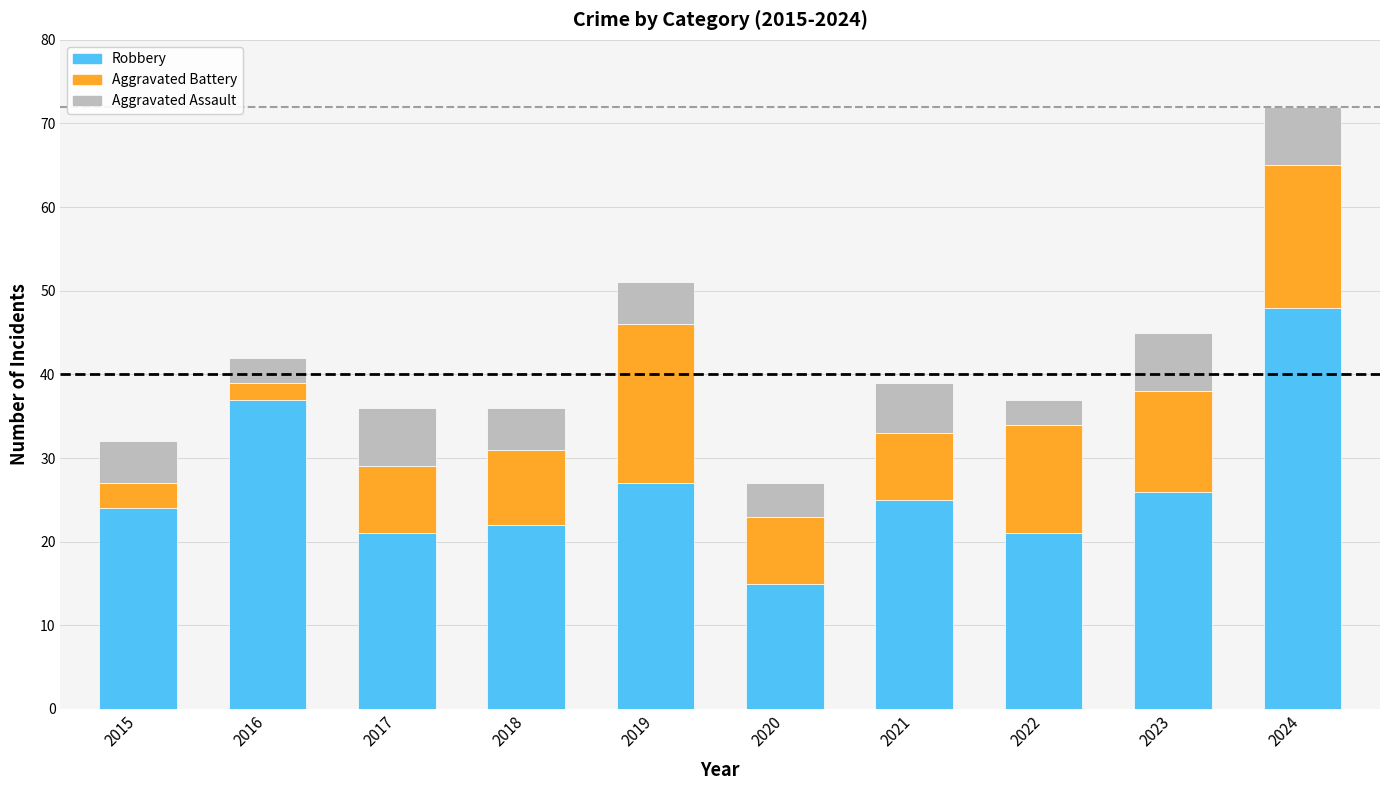

What is the sum of all Robbery values?

266